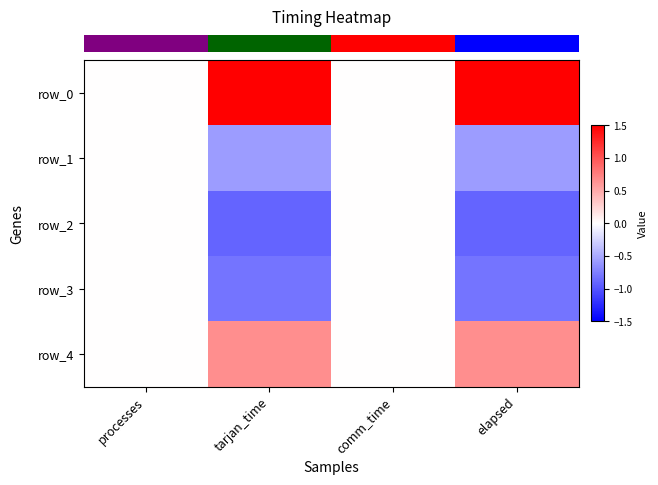

Which has a higher value, elapsed or processes?

elapsed